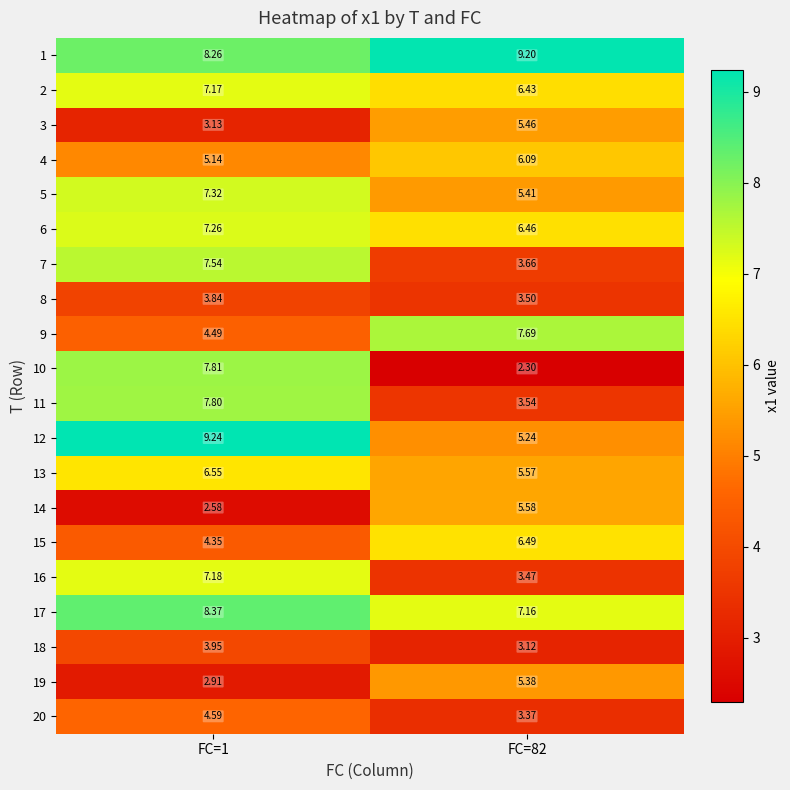

Which label corresponds to the smallest value in the chart?

FC=82